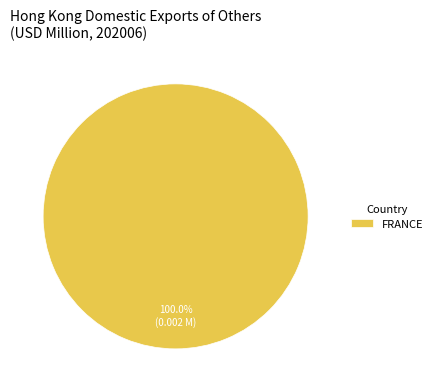

Does FRANCE account for over 50% of the chart?

Yes